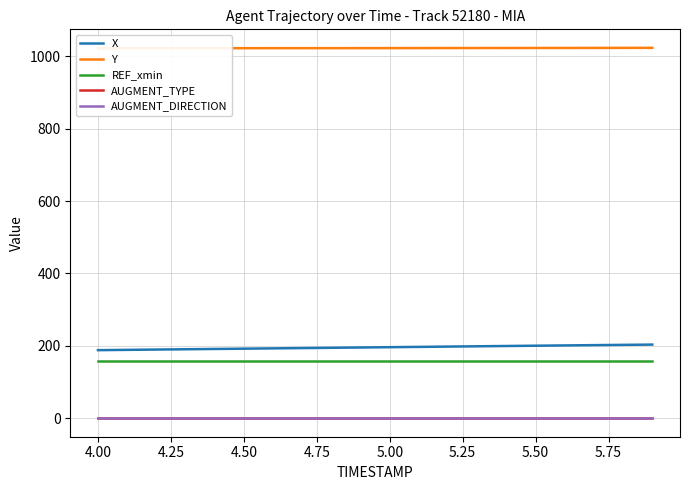

True or false: Y and AUGMENT_TYPE cross at least once.

False